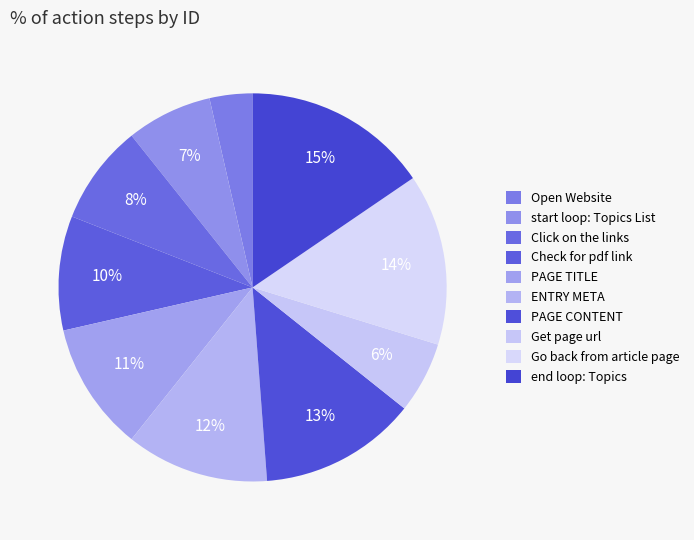

Count the number of slices in the pie.

10